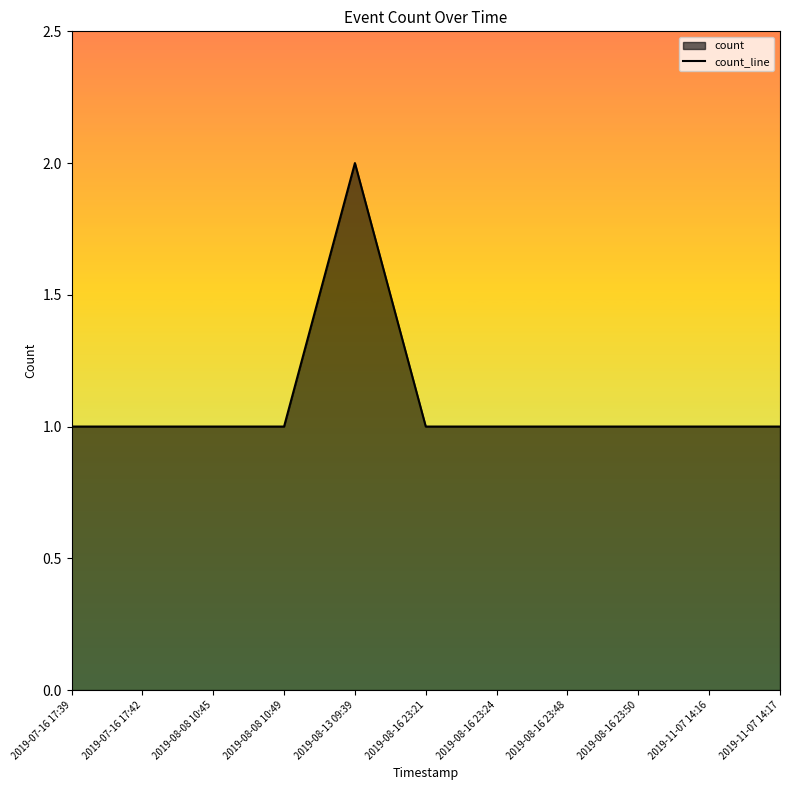

How many values are between 1 and 2?

11